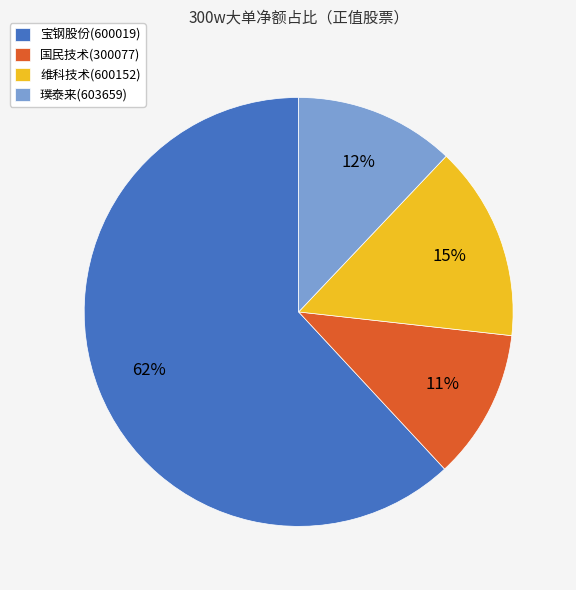

Is the sum of 维科技术(600152) and 宝钢股份(600019) greater than half?

Yes